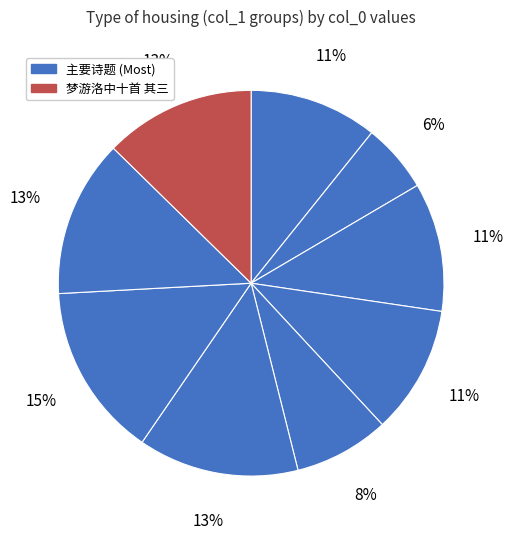

How many slices are in this pie chart?

9